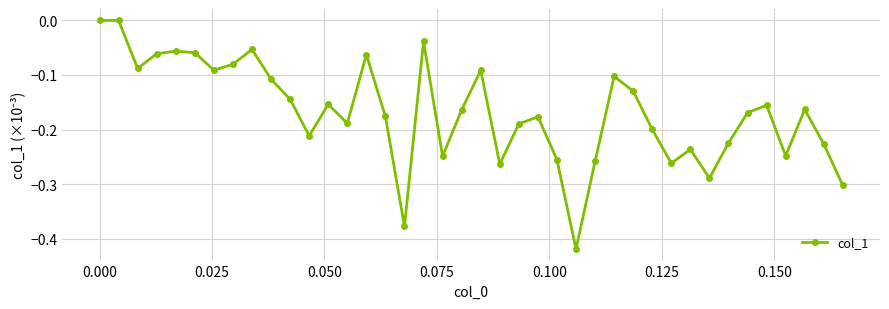

What is the sum of all values?

-6.7